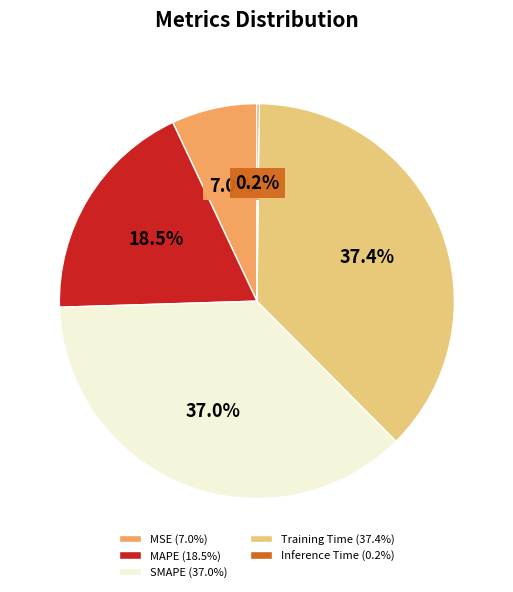

Do MSE (7.0%) and Training Time (37.4%) together represent more than half of the pie?

No